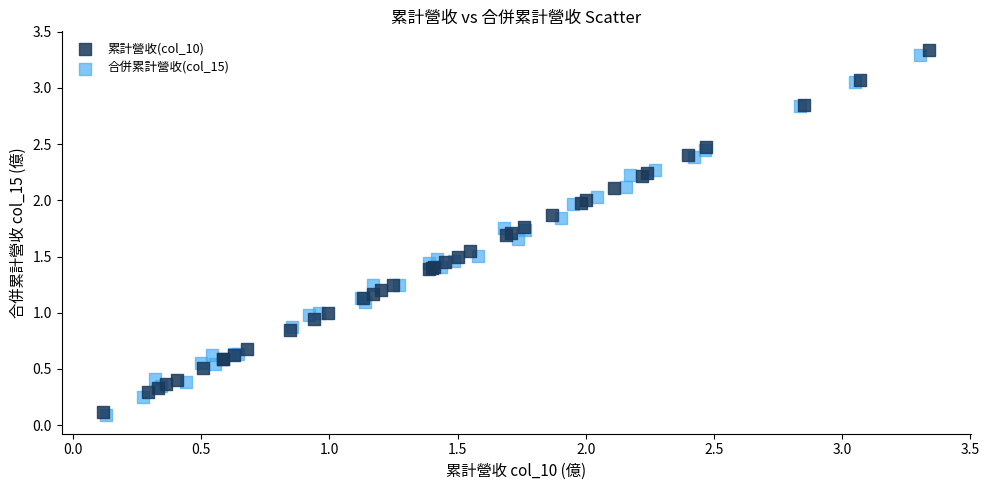

Which series has the largest Y range (max minus min)?

累計營收(col_10)